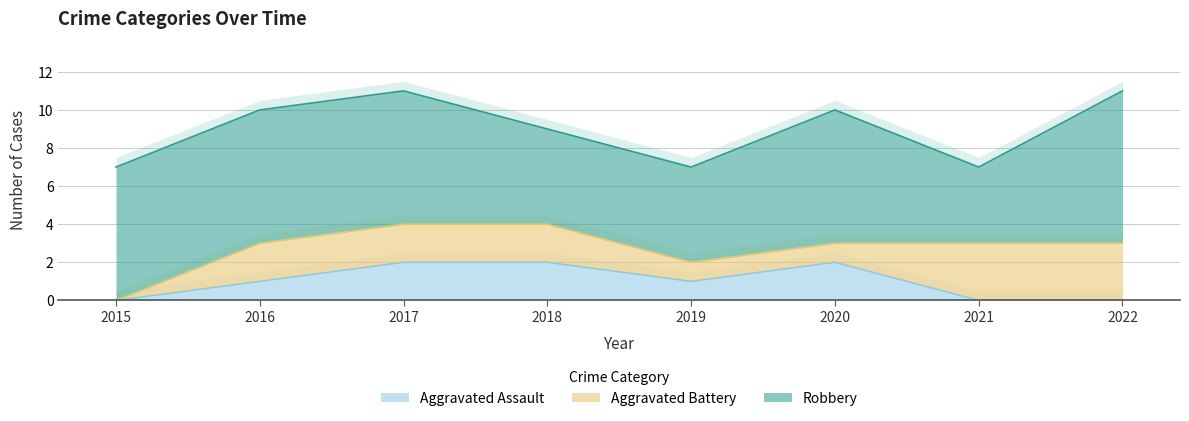

What is the sum of all Aggravated Assault values?

8